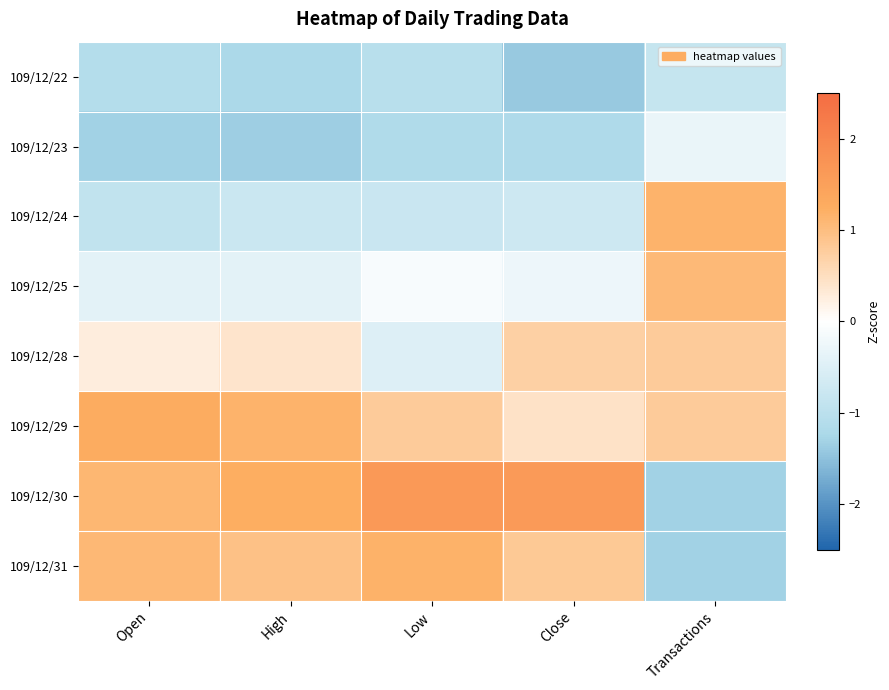

At how many categories does at least one series exceed 0?

5